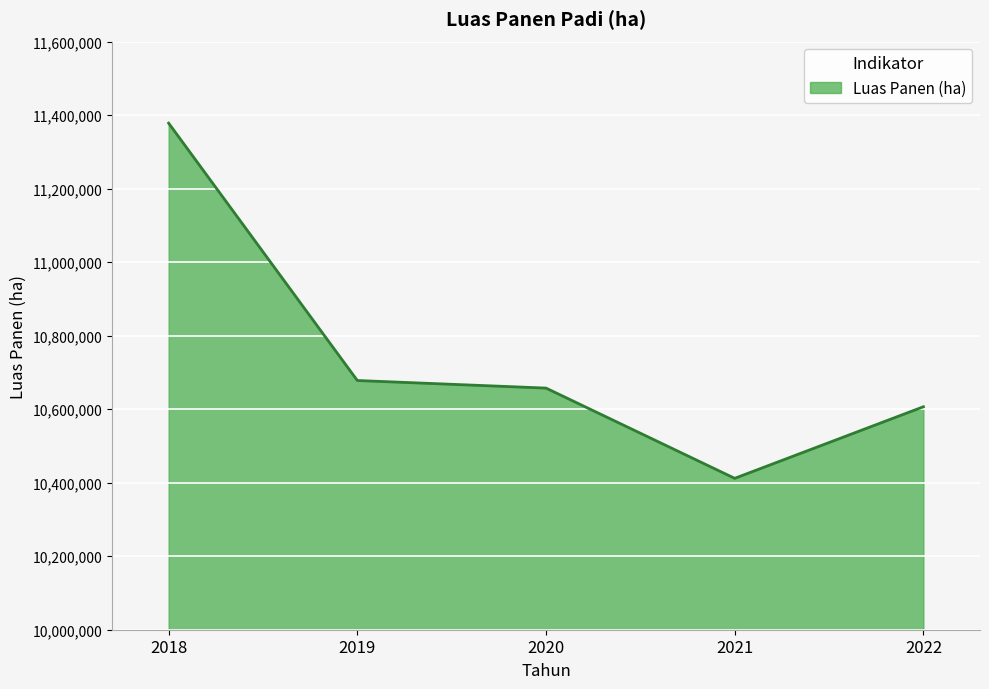

What is the difference between the second highest and minimum values?

266085.9